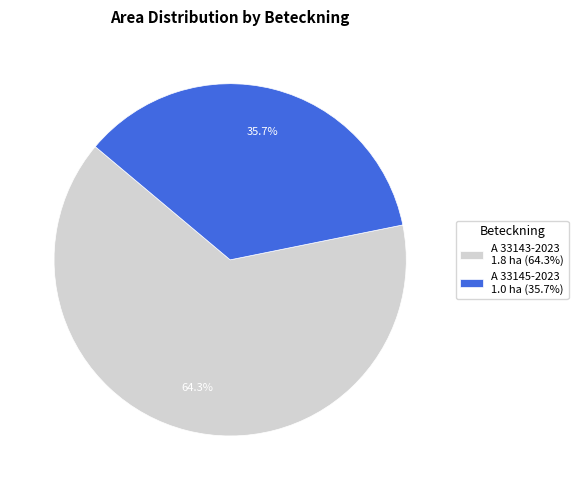

Combined, do A 33145-2023 and A 33143-2023 account for over 50%?

Yes